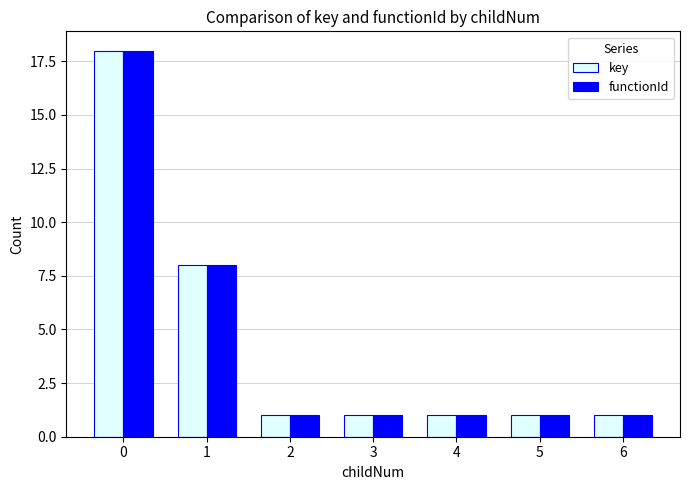

The key series shows 1 at 5. True or false?

True